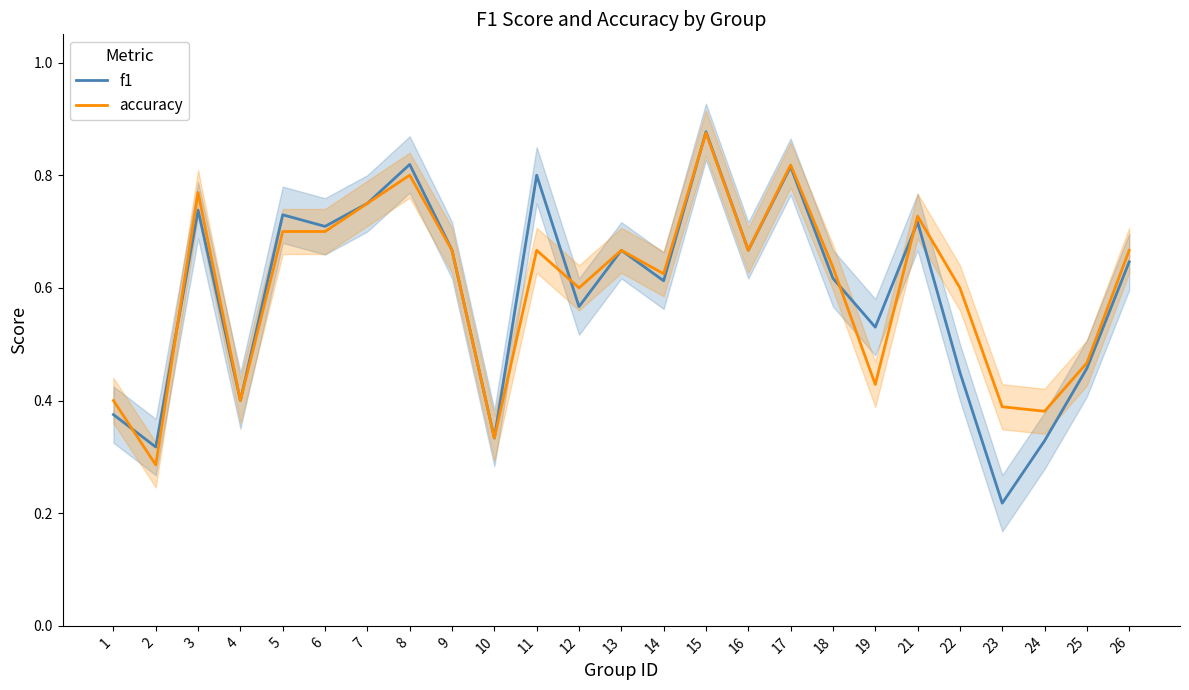

Where do f1 and accuracy first cross each other?

1 and 2